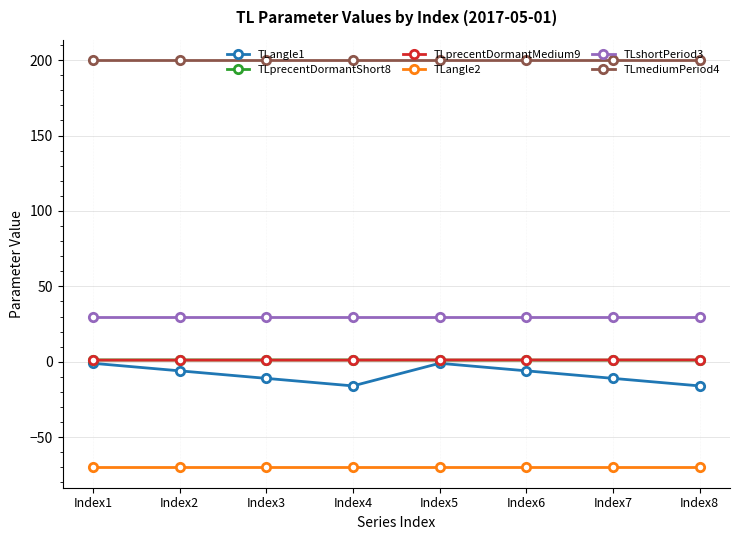

True or false: TLprecentDormantShort8 and TLshortPeriod3 intersect in this chart.

False